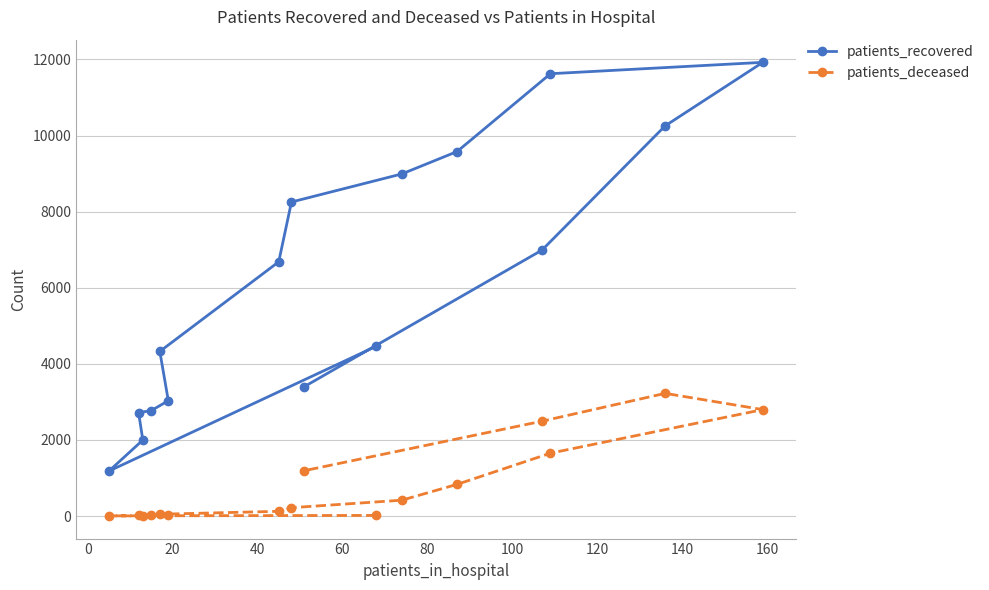

True or false: patients_deceased and patients_recovered intersect in this chart.

False